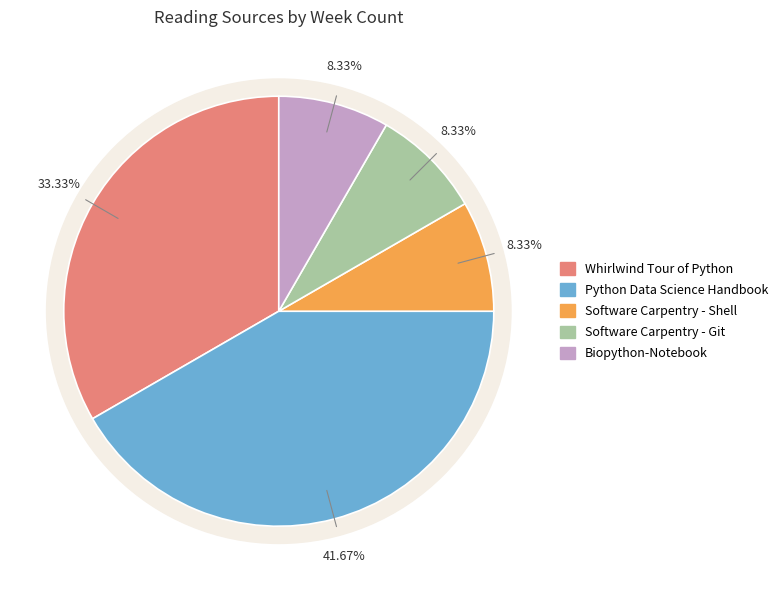

Which category has the smallest portion of the pie?

Software Carpentry - Shell